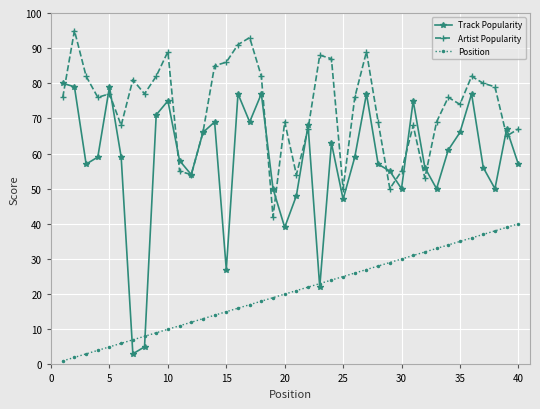

In Track Popularity, how many points are higher than both neighbors (excluding endpoints)?

11